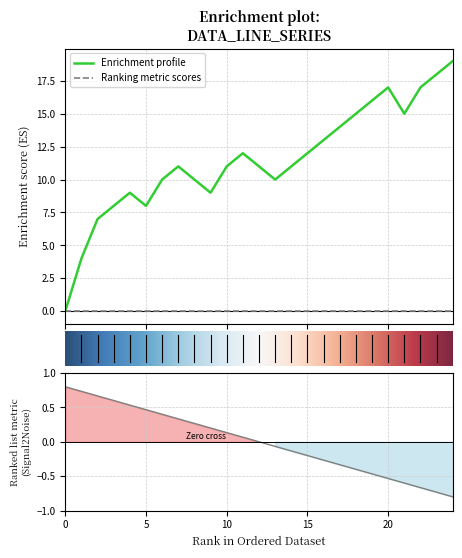

What is the greatest value displayed?

19